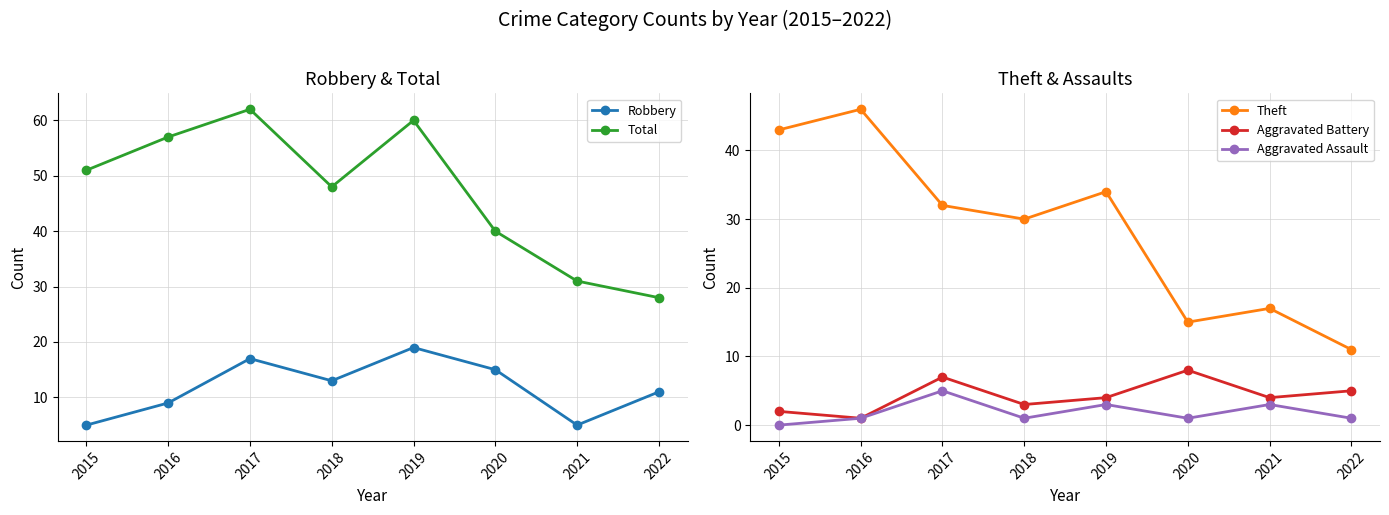

True or false: Total has a value of 35 at 2019.

False